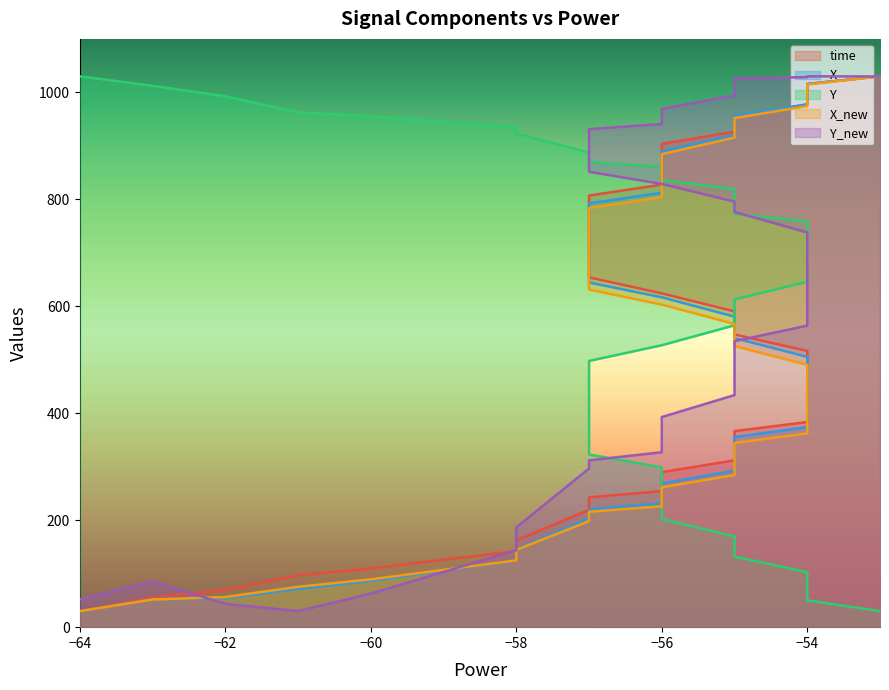

Which series ends up on top after the final intersection of time and X?

time